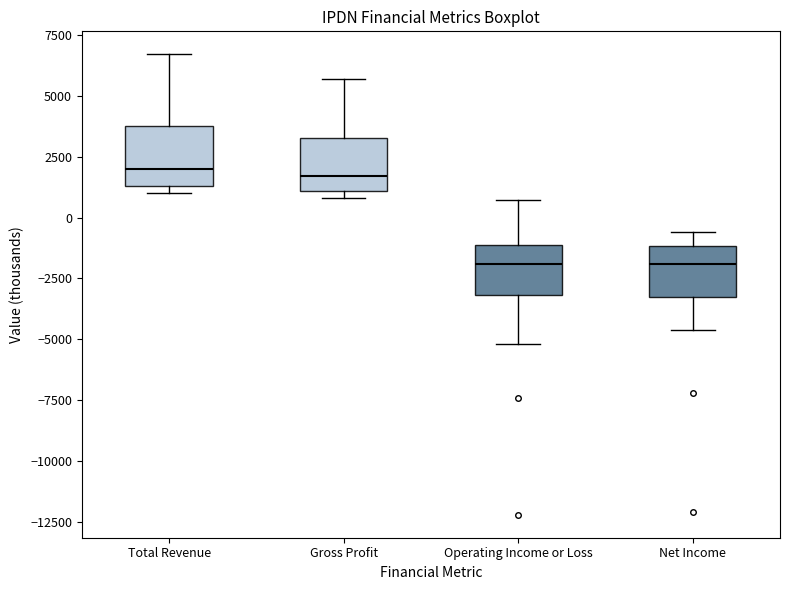

Reading left to right, read every box against the y-axis: the position of its median line, the range the box covers, and the ends of its whiskers. The values are not printed on the chart, so give them approximately, as read against the axis.

Total Revenue: median 2000, box 1500 to 4000, whiskers 1000 to 6500
Gross Profit: median 1500, box 1000 to 3500, whiskers 1000 (just below the box's lower edge) to 5500
Operating Income or Loss: median -2000, box -3000 to -1000, whiskers -5000 to 500
Net Income: median -2000, box -3500 to -1000, whiskers -4500 to -500